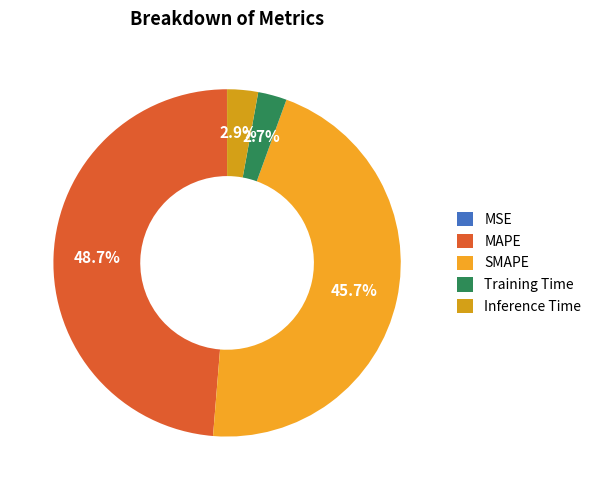

The SMAPE slice represents 36% of the pie. True or false?

False